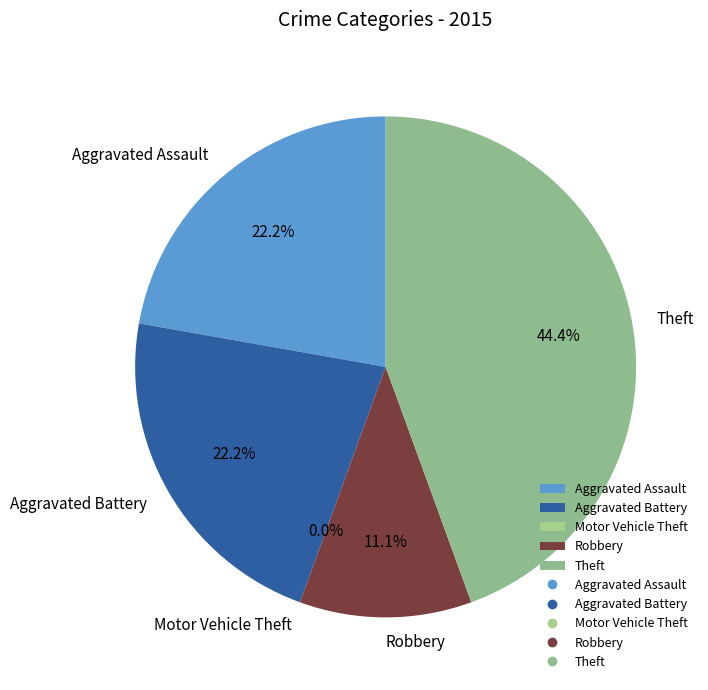

The Robbery slice represents 26% of the pie. True or false?

False